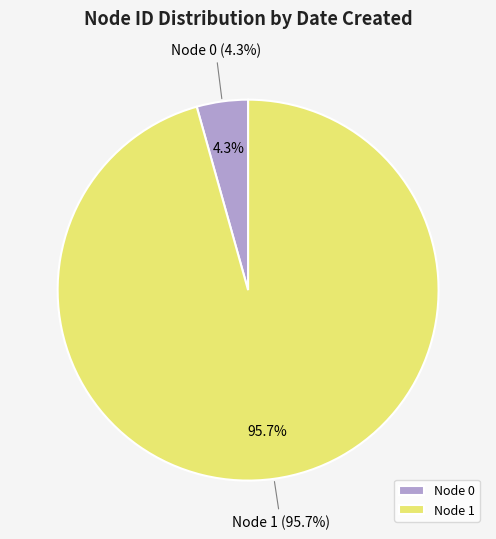

What portion of the pie excludes 1?

4.3%